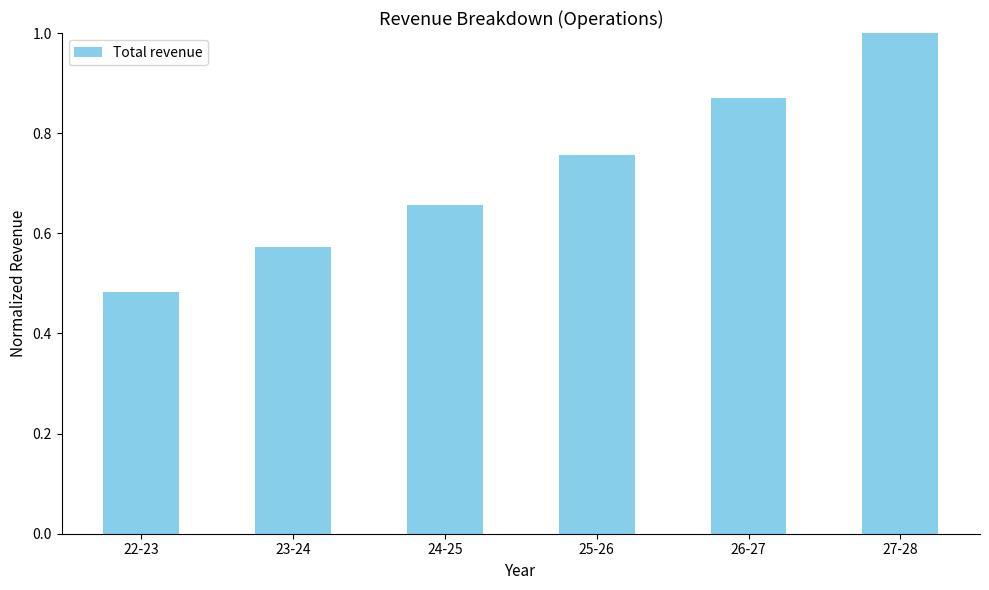

Is it true that the value at 27-28 is 1.0?

True